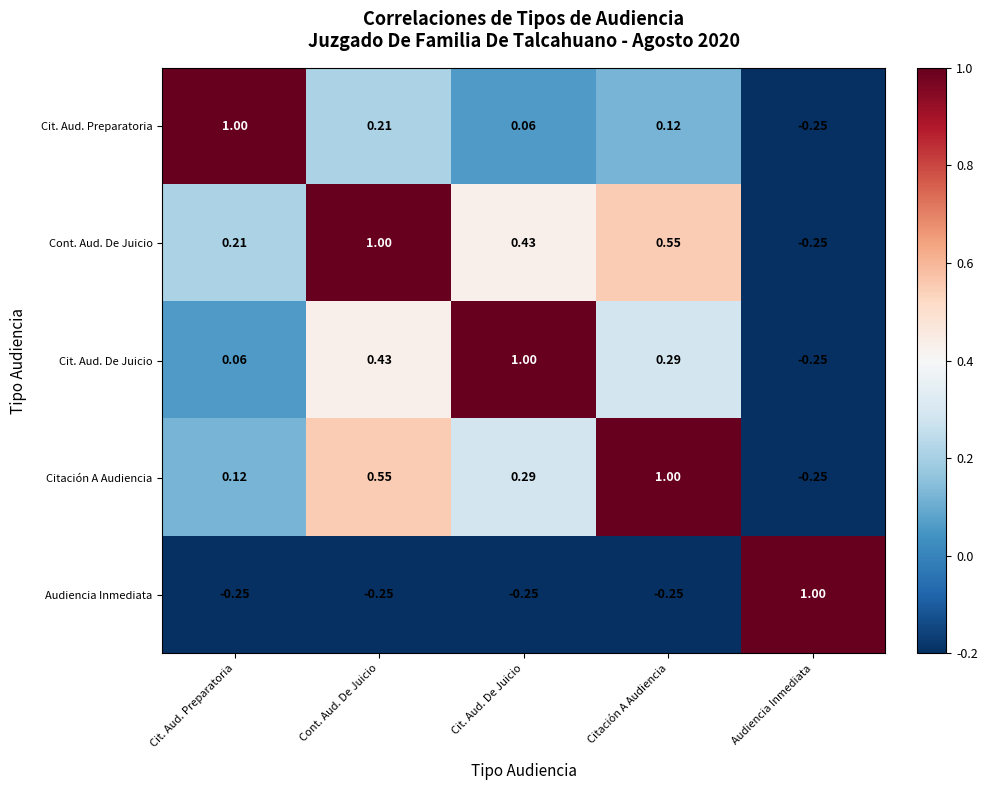

How many values in Citación A Audiencia are above zero?

4